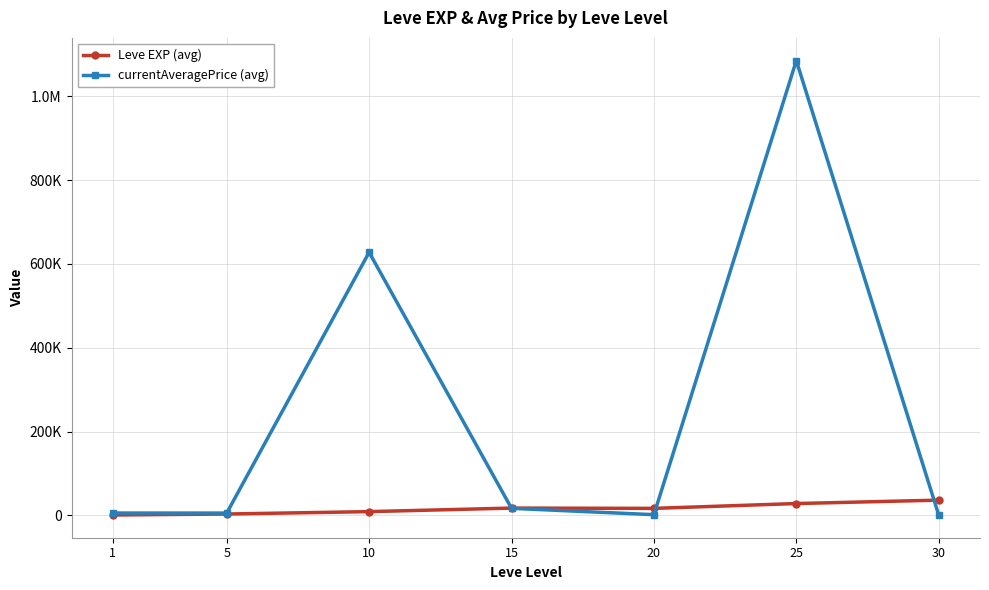

Does the chart have visible grid lines?

Yes